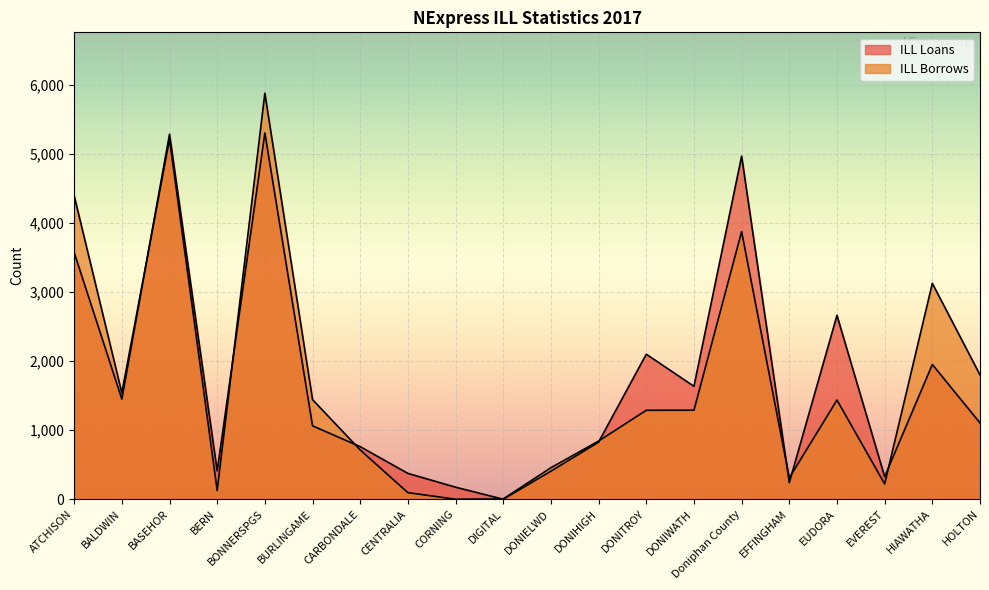

Reading left to right, extract all data points from this chart.

ILL Loans: ATCHISON=3573	BALDWIN=1450	BASEHOR=5286	BERN=409	BONNERSPGS=5304	BURLINGAME=1063	CARBONDALE=761	CENTRALIA=374	CORNING=174	DIGITAL=0	DONIELWD=406	DONIHIGH=827	DONITROY=2100	DONIWATH=1635	Doniphan County=4968	EFFINGHAM=240	EUDORA=2662	EVEREST=326	HIAWATHA=1951	HOLTON=1105
ILL Borrows: ATCHISON=4396	BALDWIN=1540	BASEHOR=5214	BERN=126	BONNERSPGS=5879	BURLINGAME=1442	CARBONDALE=713	CENTRALIA=95	CORNING=0	DIGITAL=4	DONIELWD=456	DONIHIGH=842	DONITROY=1288	DONIWATH=1289	Doniphan County=3875	EFFINGHAM=309	EUDORA=1436	EVEREST=221	HIAWATHA=3126	HOLTON=1800